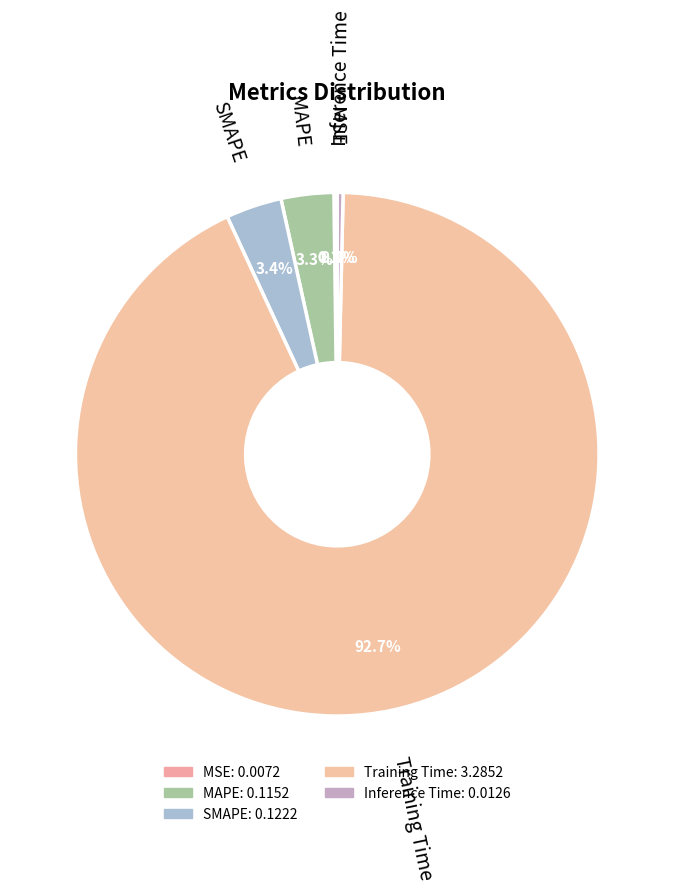

Does any single category account for the majority?

Yes